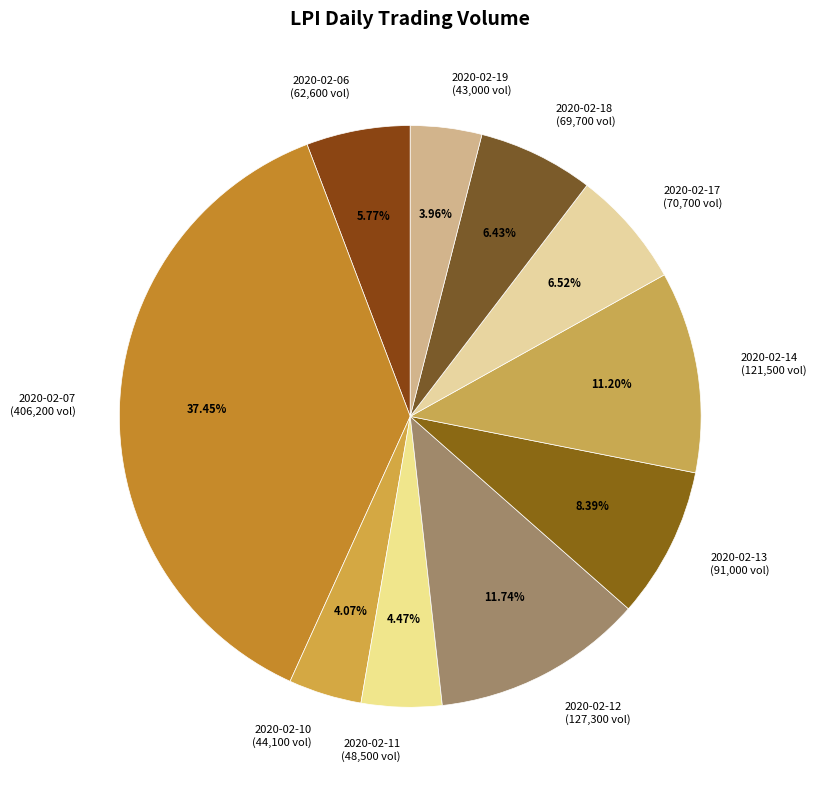

What is the ratio of the value at 2020-02-07 (406,200 vol) to the value at 2020-02-11 (48,500 vol)?

8.4